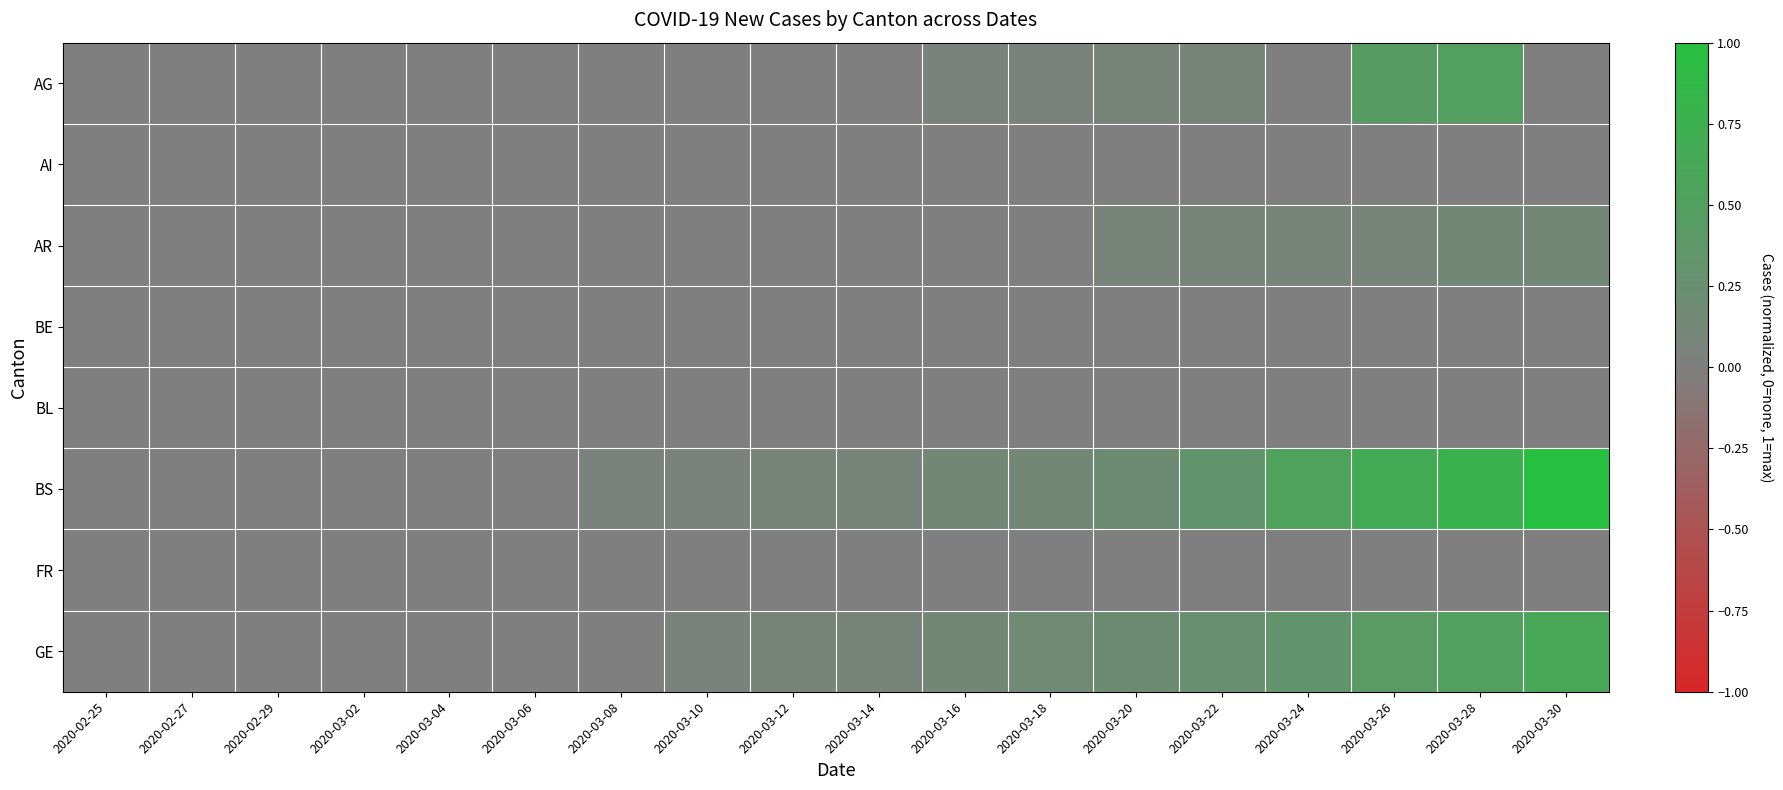

Reading left to right, what are all the values shown in this chart?

AG: 2020-02-25=0.0	2020-02-27=0.0	2020-02-29=0.0	2020-03-02=0.0	2020-03-04=0.0	2020-03-06=0.0	2020-03-08=0.0	2020-03-10=0.0	2020-03-12=0.0	2020-03-14=0.0	2020-03-16=0.0	2020-03-18=0.0	2020-03-20=0.1	2020-03-22=0.1	2020-03-24=0.0	2020-03-26=0.5	2020-03-28=0.5	2020-03-30=0.0
AI: 2020-02-25=0.0	2020-02-27=0.0	2020-02-29=0.0	2020-03-02=0.0	2020-03-04=0.0	2020-03-06=0.0	2020-03-08=0.0	2020-03-10=0.0	2020-03-12=0.0	2020-03-14=0.0	2020-03-16=0.0	2020-03-18=0.0	2020-03-20=0.0	2020-03-22=0.0	2020-03-24=0.0	2020-03-26=0.0	2020-03-28=0.0	2020-03-30=0.0
AR: 2020-02-25=0.0	2020-02-27=0.0	2020-02-29=0.0	2020-03-02=0.0	2020-03-04=0.0	2020-03-06=0.0	2020-03-08=0.0	2020-03-10=0.0	2020-03-12=0.0	2020-03-14=0.0	2020-03-16=0.0	2020-03-18=0.0	2020-03-20=0.1	2020-03-22=0.1	2020-03-24=0.1	2020-03-26=0.1	2020-03-28=0.1	2020-03-30=0.1
BE: 2020-02-25=0.0	2020-02-27=0.0	2020-02-29=0.0	2020-03-02=0.0	2020-03-04=0.0	2020-03-06=0.0	2020-03-08=0.0	2020-03-10=0.0	2020-03-12=0.0	2020-03-14=0.0	2020-03-16=0.0	2020-03-18=0.0	2020-03-20=0.0	2020-03-22=0.0	2020-03-24=0.0	2020-03-26=0.0	2020-03-28=0.0	2020-03-30=0.0
BL: 2020-02-25=0.0	2020-02-27=0.0	2020-02-29=0.0	2020-03-02=0.0	2020-03-04=0.0	2020-03-06=0.0	2020-03-08=0.0	2020-03-10=0.0	2020-03-12=0.0	2020-03-14=0.0	2020-03-16=0.0	2020-03-18=0.0	2020-03-20=0.0	2020-03-22=0.0	2020-03-24=0.0	2020-03-26=0.0	2020-03-28=0.0	2020-03-30=0.0
BS: 2020-02-25=0.0	2020-02-27=0.0	2020-02-29=0.0	2020-03-02=0.0	2020-03-04=0.0	2020-03-06=0.0	2020-03-08=0.0	2020-03-10=0.0	2020-03-12=0.1	2020-03-14=0.1	2020-03-16=0.1	2020-03-18=0.1	2020-03-20=0.2	2020-03-22=0.3	2020-03-24=0.5	2020-03-26=0.7	2020-03-28=0.8	2020-03-30=1.0
FR: 2020-02-25=0.0	2020-02-27=0.0	2020-02-29=0.0	2020-03-02=0.0	2020-03-04=0.0	2020-03-06=0.0	2020-03-08=0.0	2020-03-10=0.0	2020-03-12=0.0	2020-03-14=0.0	2020-03-16=0.0	2020-03-18=0.0	2020-03-20=0.0	2020-03-22=0.0	2020-03-24=0.0	2020-03-26=0.0	2020-03-28=0.0	2020-03-30=0.0
GE: 2020-02-25=0.0	2020-02-27=0.0	2020-02-29=0.0	2020-03-02=0.0	2020-03-04=0.0	2020-03-06=0.0	2020-03-08=0.0	2020-03-10=0.0	2020-03-12=0.1	2020-03-14=0.1	2020-03-16=0.1	2020-03-18=0.2	2020-03-20=0.2	2020-03-22=0.2	2020-03-24=0.3	2020-03-26=0.4	2020-03-28=0.5	2020-03-30=0.6